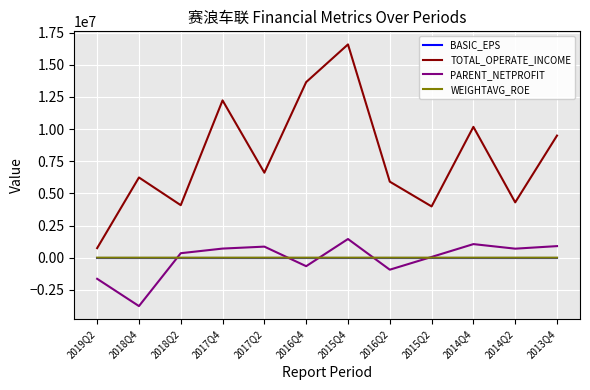

Where is the first local maximum for TOTAL_OPERATE_INCOME?

2018Q4